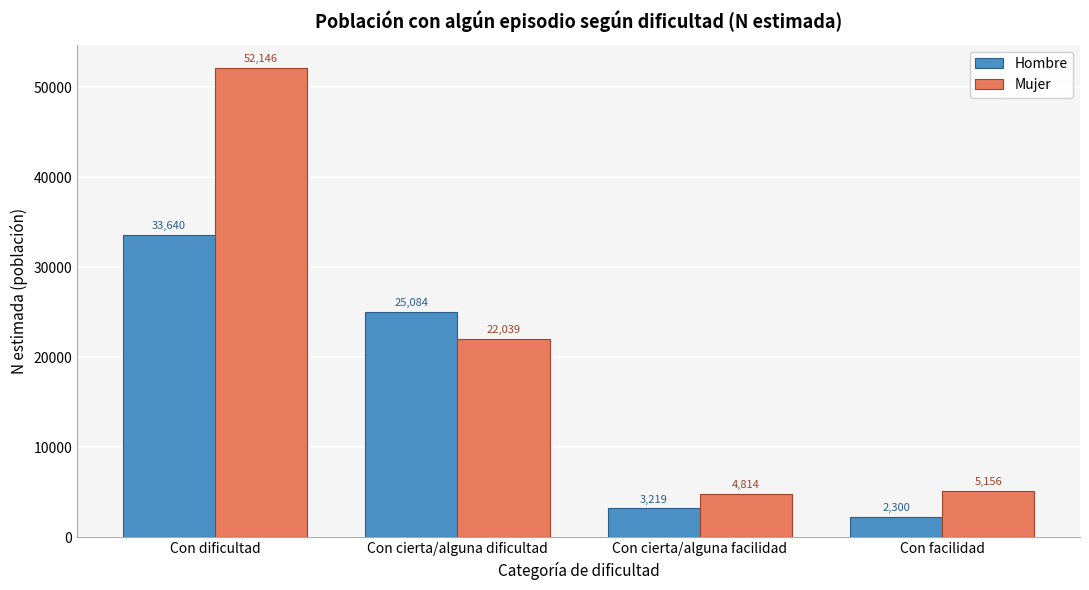

Reading right to left, list all the values displayed in this chart.

Hombre: 2300	3219	25084	33640
Mujer: 5156	4814	22039	52146